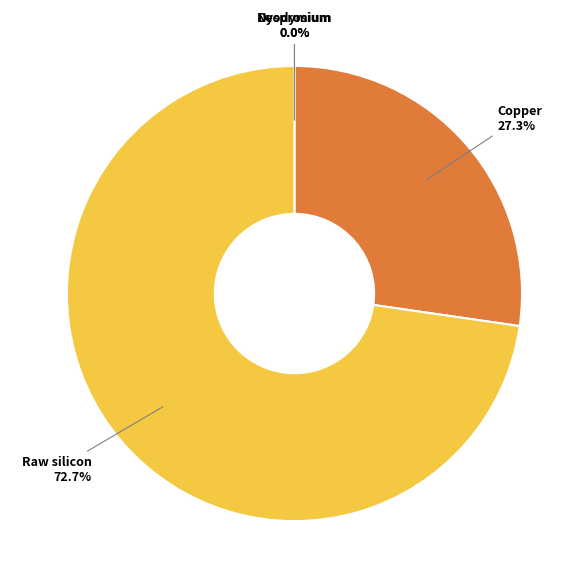

Is there a majority slice in this chart?

Yes